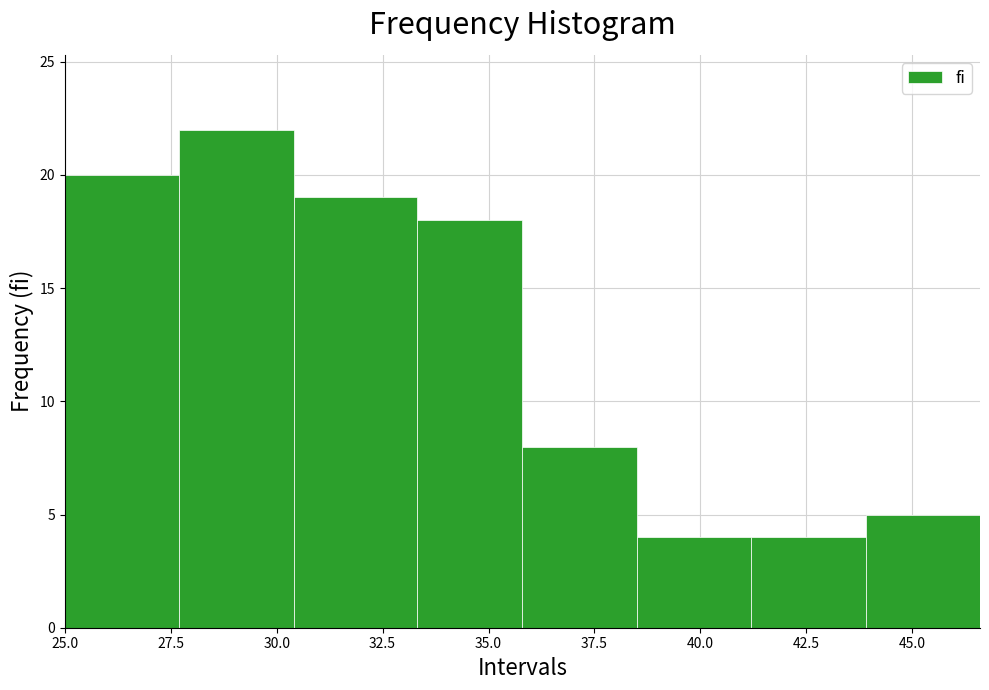

Over which range of the x-axis is the bar tallest?

27.7 to 30.4